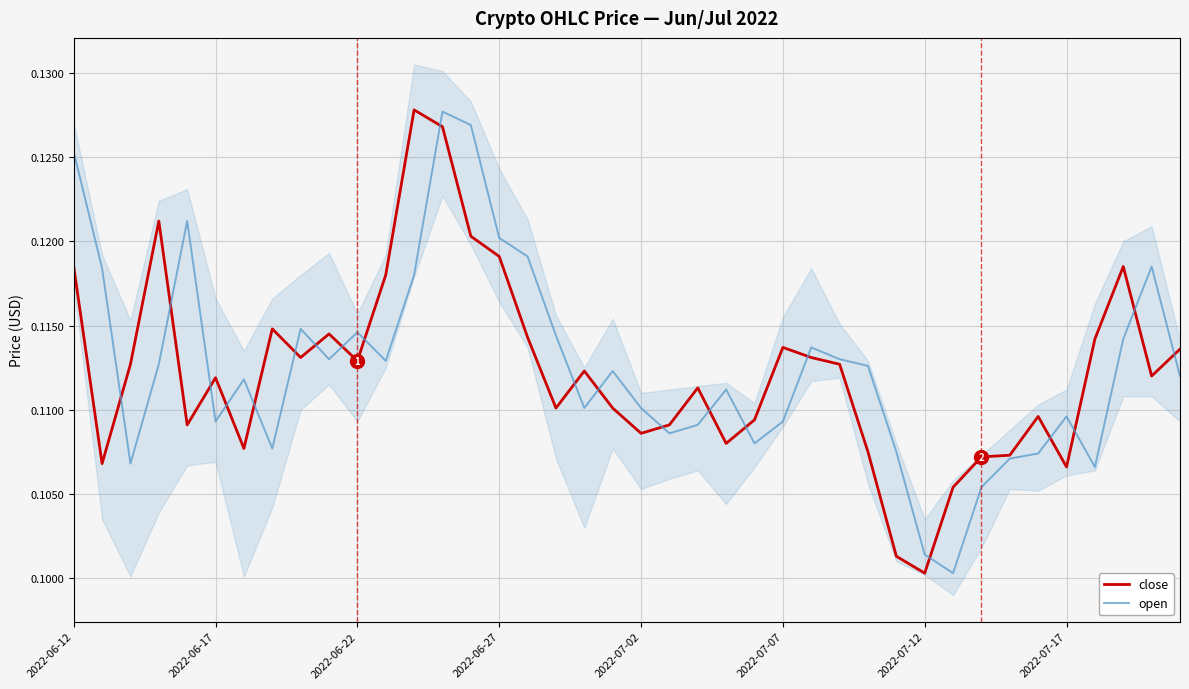

Which series has the largest total across all categories?

open